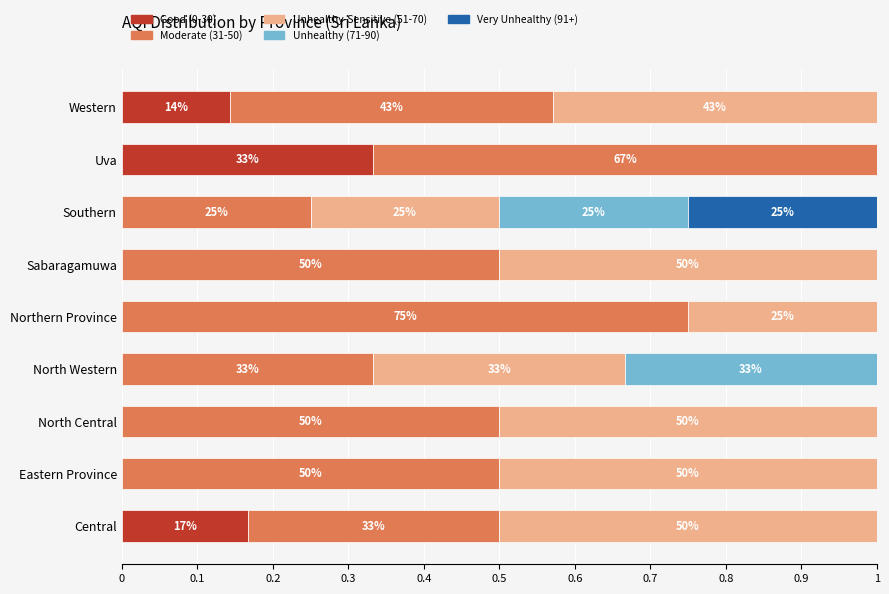

What are all the series names shown in the legend?

Good (0-30), Moderate (31-50), Unhealthy-Sensitive (51-70), Unhealthy (71-90), Very Unhealthy (91+)